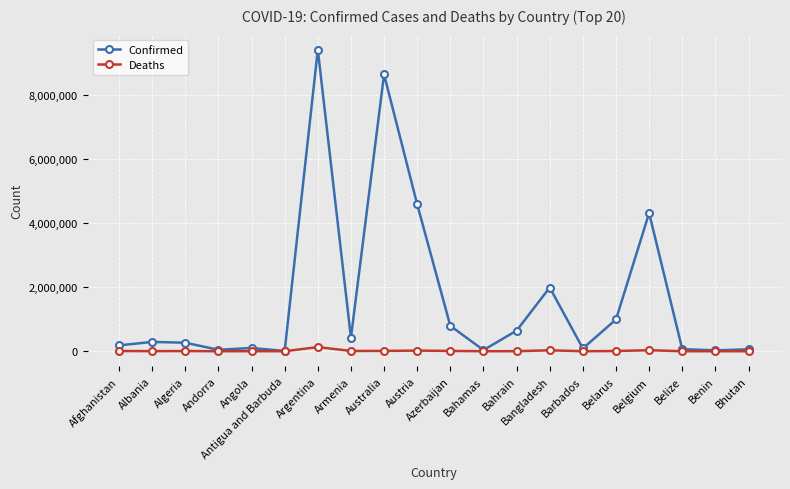

Which series changed the most between Argentina and Bangladesh?

Confirmed